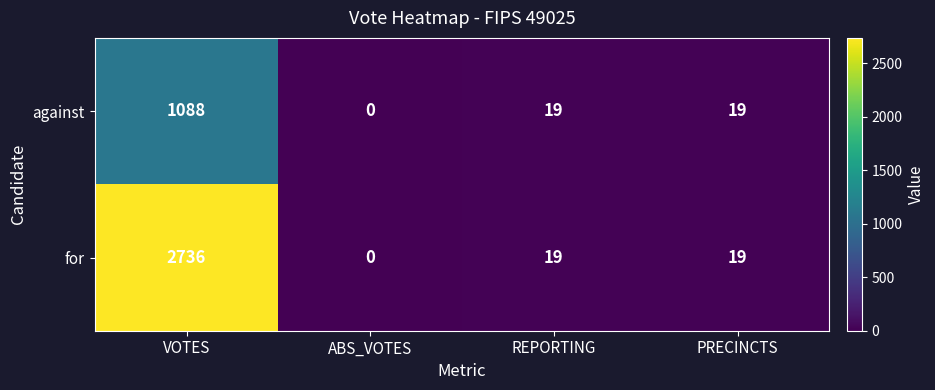

The against series shows 26 at PRECINCTS. True or false?

False